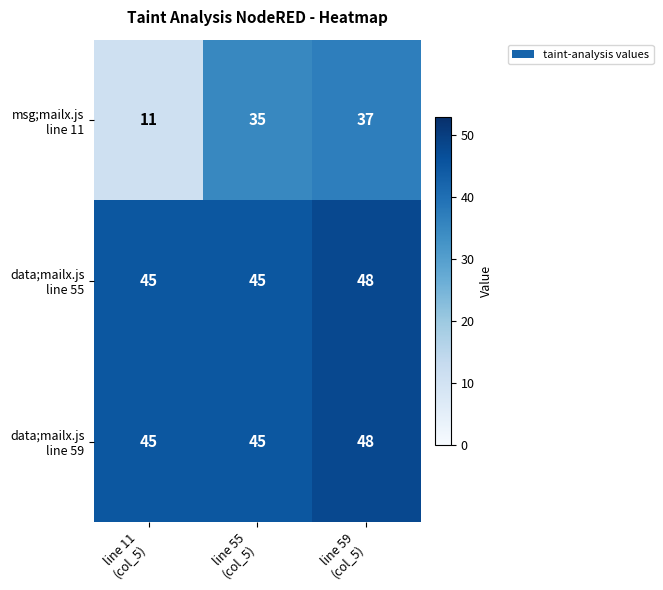

At which category is the sum across all series the highest?

line 59
(col_5)